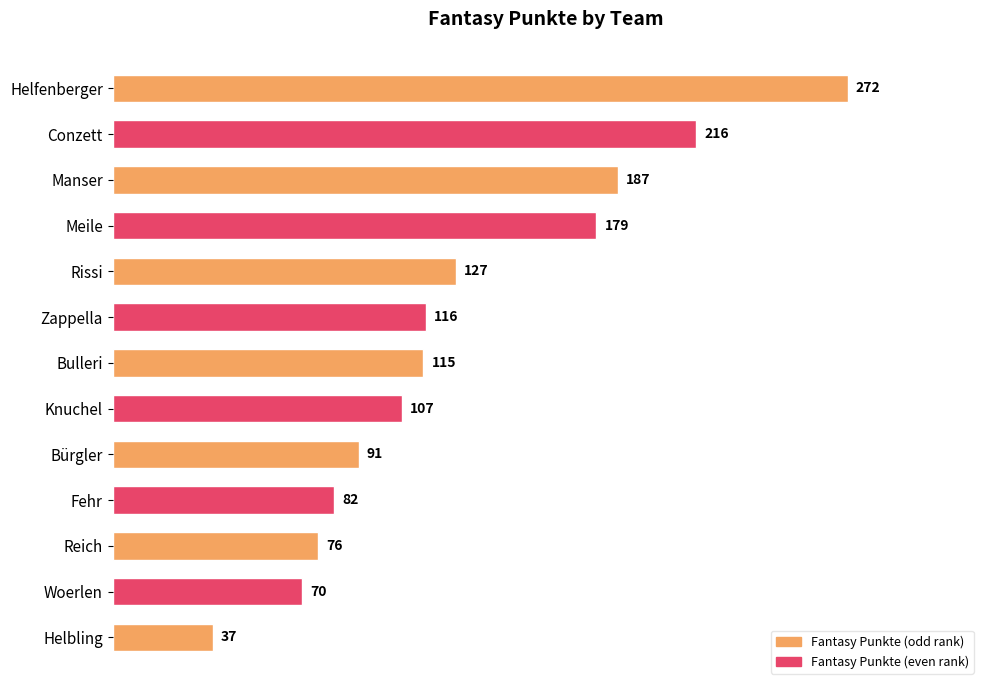

At which label is the value closest to 154?

Meile